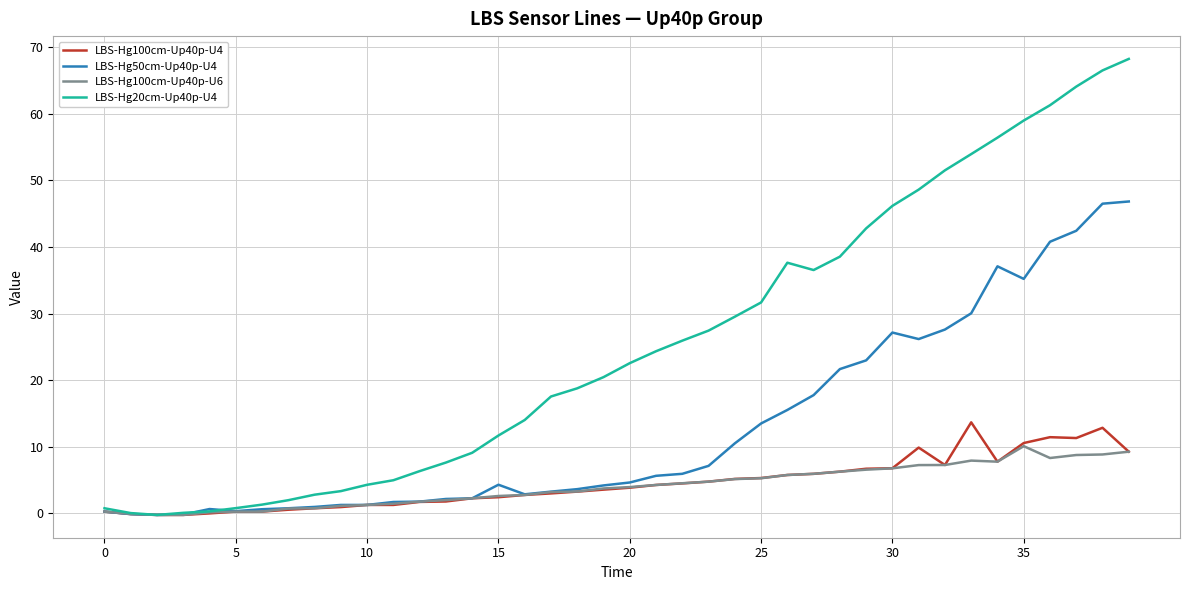

Which series has the widest spread of values?

LBS-Hg20cm-Up40p-U4